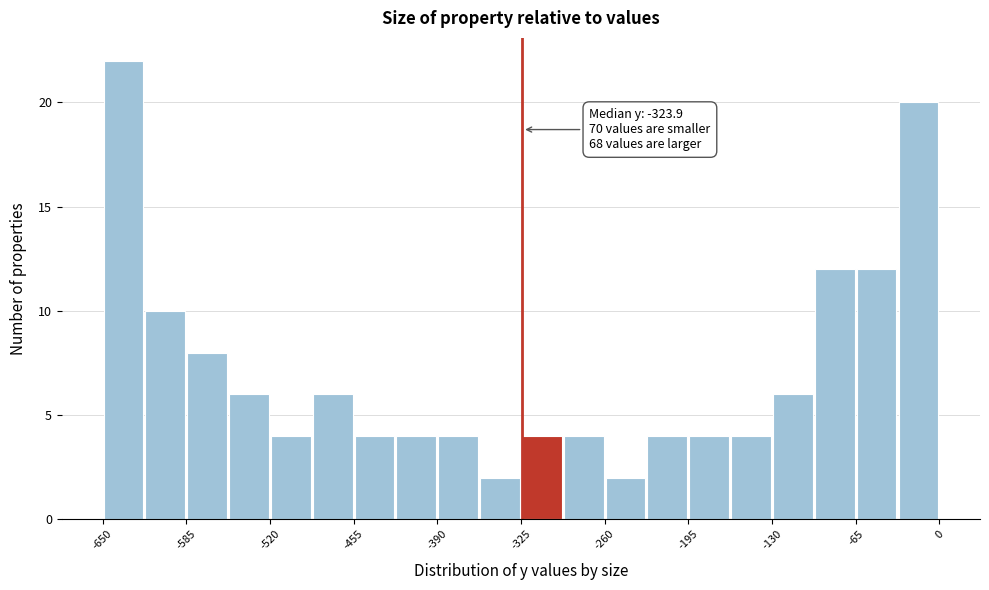

Read against the x-axis, roughly where is the centre of the tallest bar?

-630